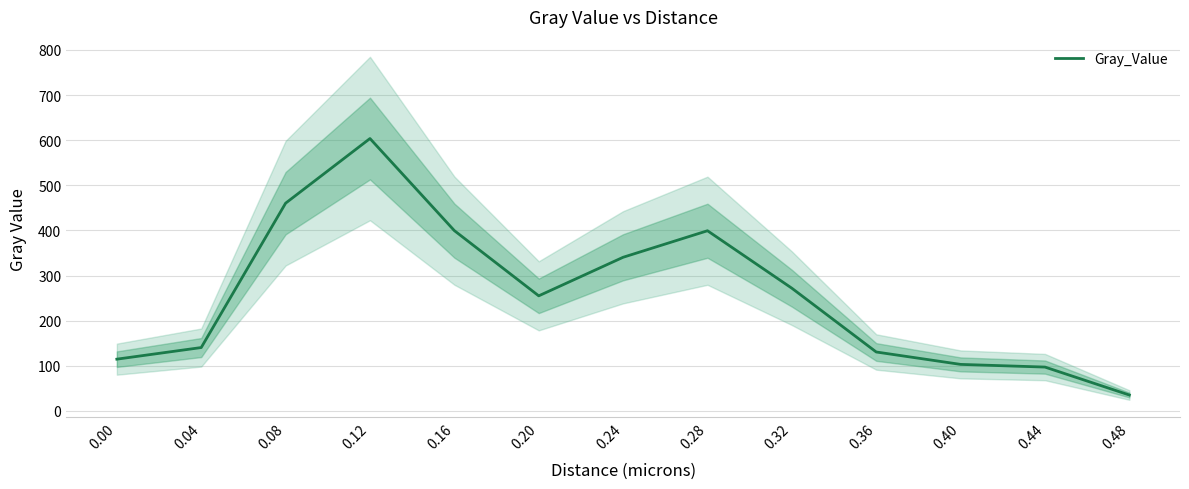

Reading left to right, transcribe all the data shown in this chart.

0.00=114.8	0.04=140.5	0.08=460.4	0.12=603.7	0.16=399.6	0.20=255.1	0.24=340.6	0.28=399.4	0.32=272.0	0.36=130.6	0.40=103.2	0.44=97.2	0.48=35.3